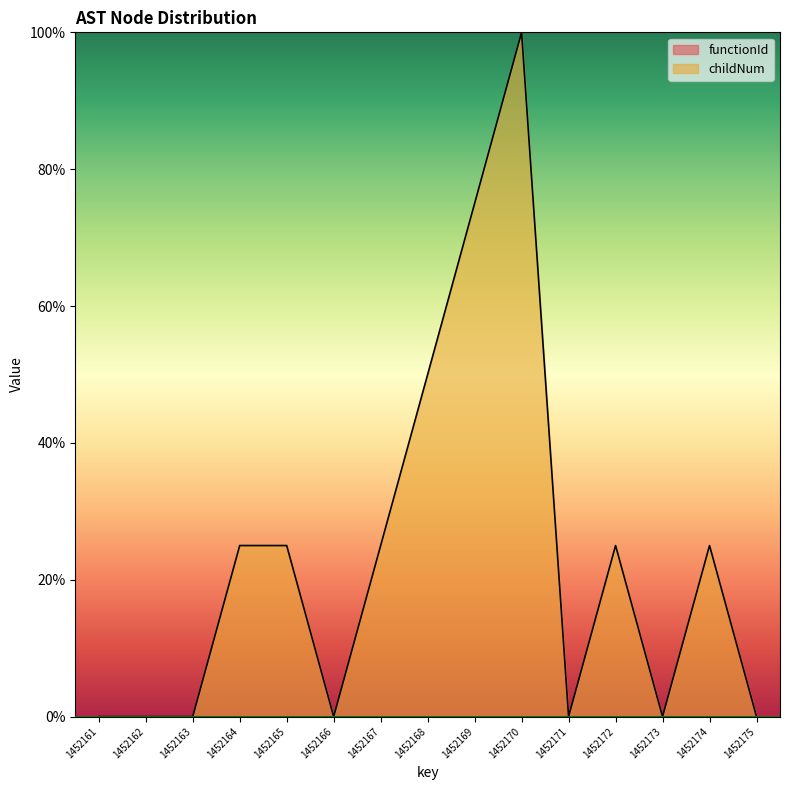

What is the sum of all values?

350.0